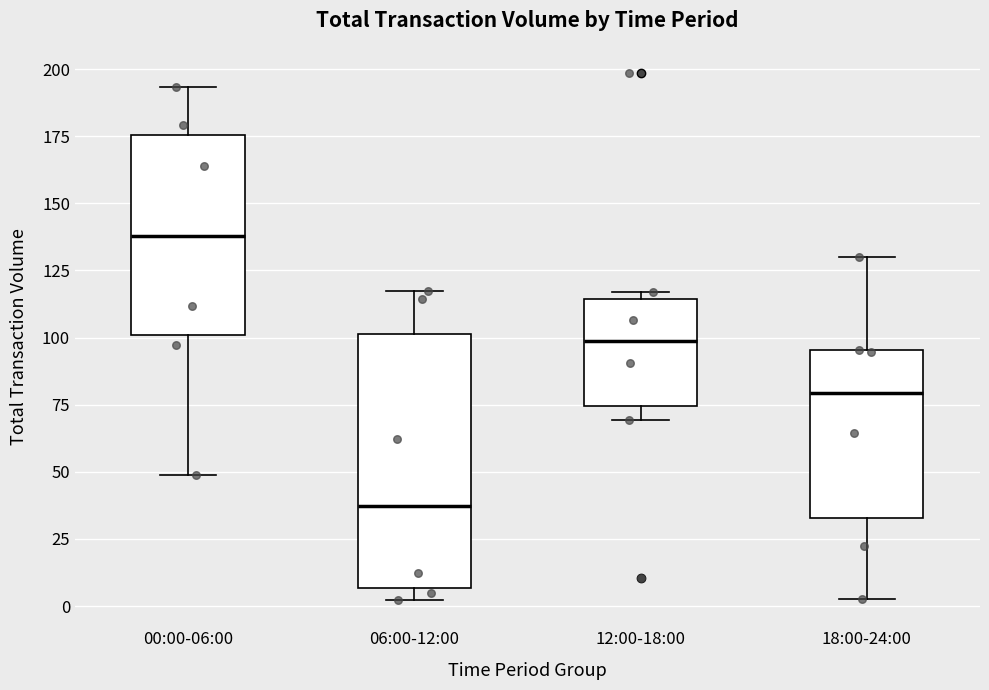

Comparing the boxes themselves (not the whiskers), which one is the tallest?

06:00-12:00